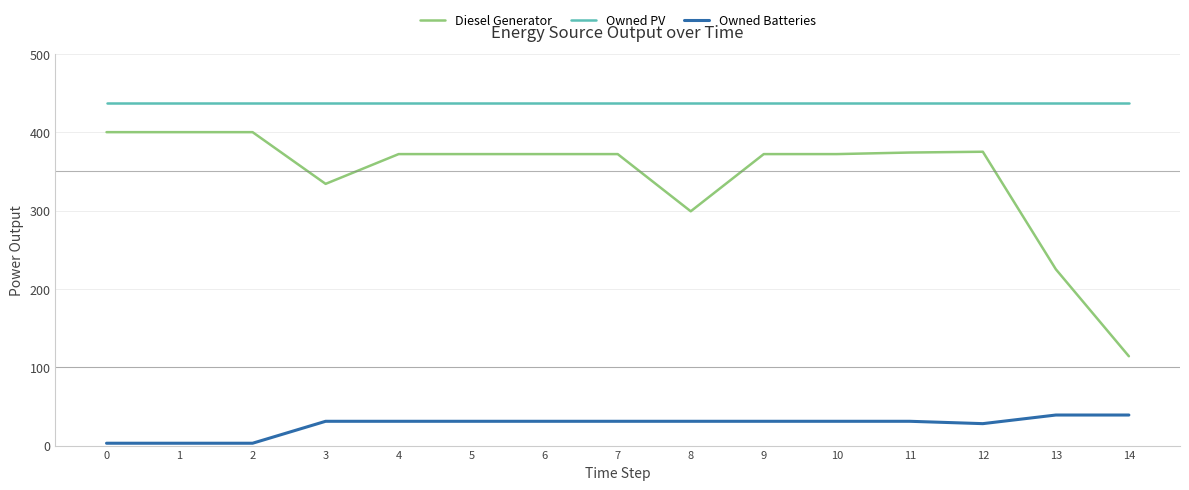

List the series in order of their overall mean, lowest first.

Owned Batteries, Diesel Generator, Owned PV